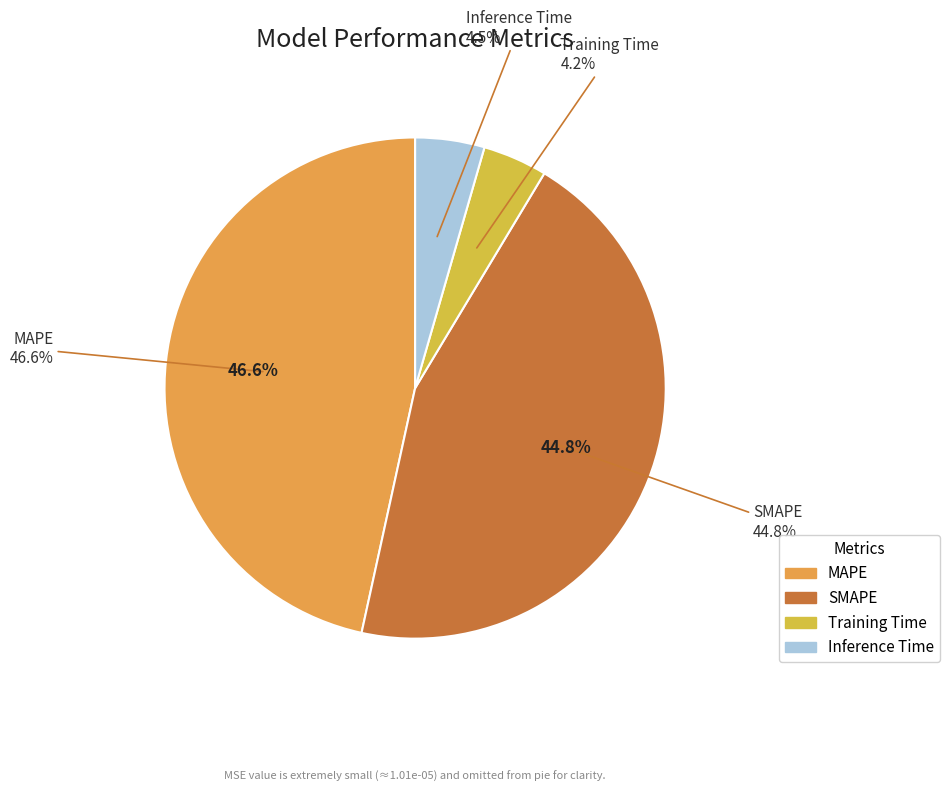

To the nearest percent, what is the combined percentage of SMAPE and MAPE?

91%